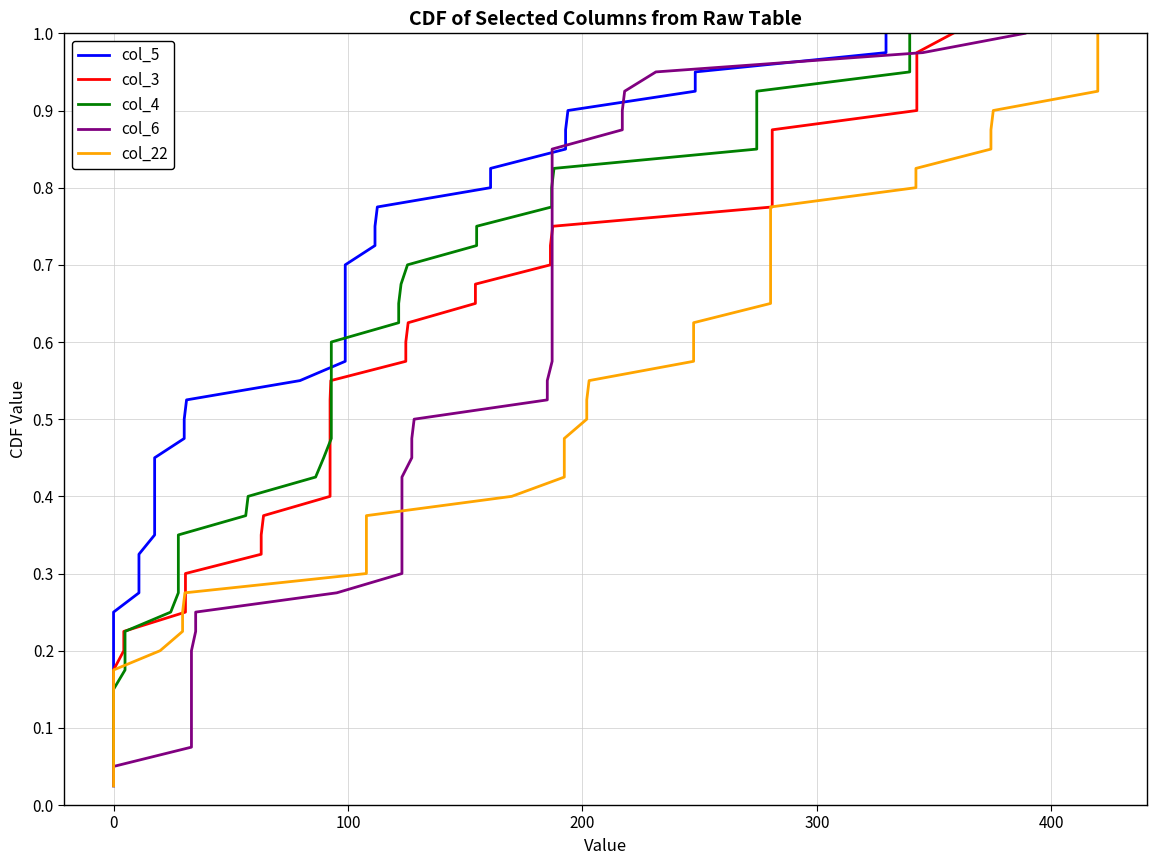

How many lines are shown in the chart?

5